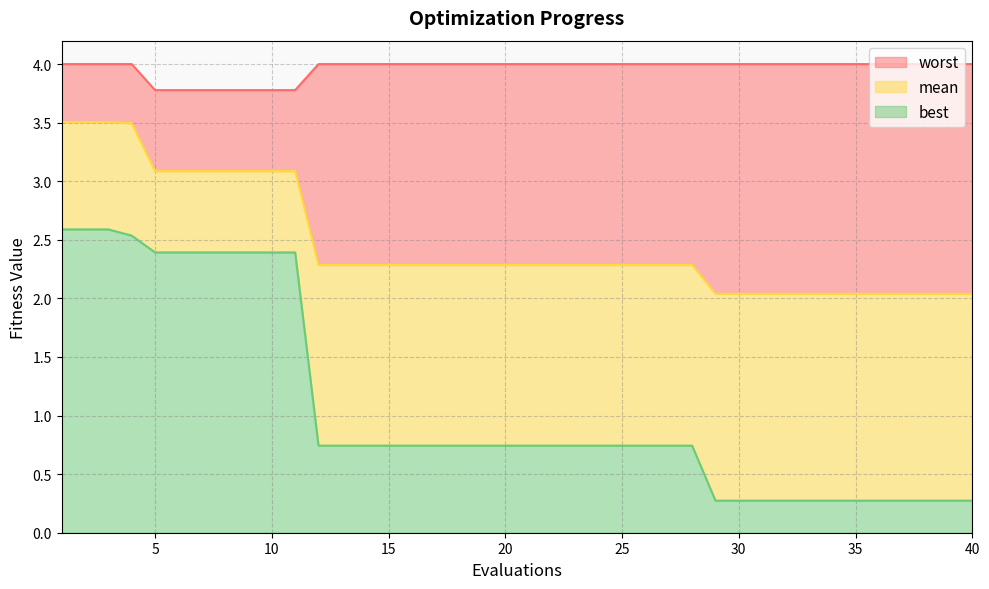

True or false: worst and mean intersect in this chart.

False